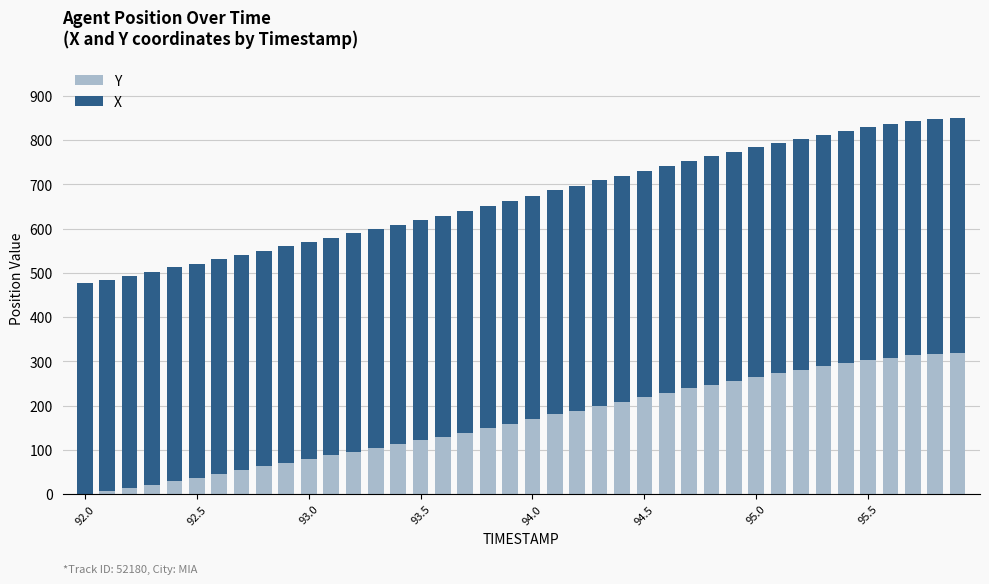

What is the sum of all Y values?

6619.9